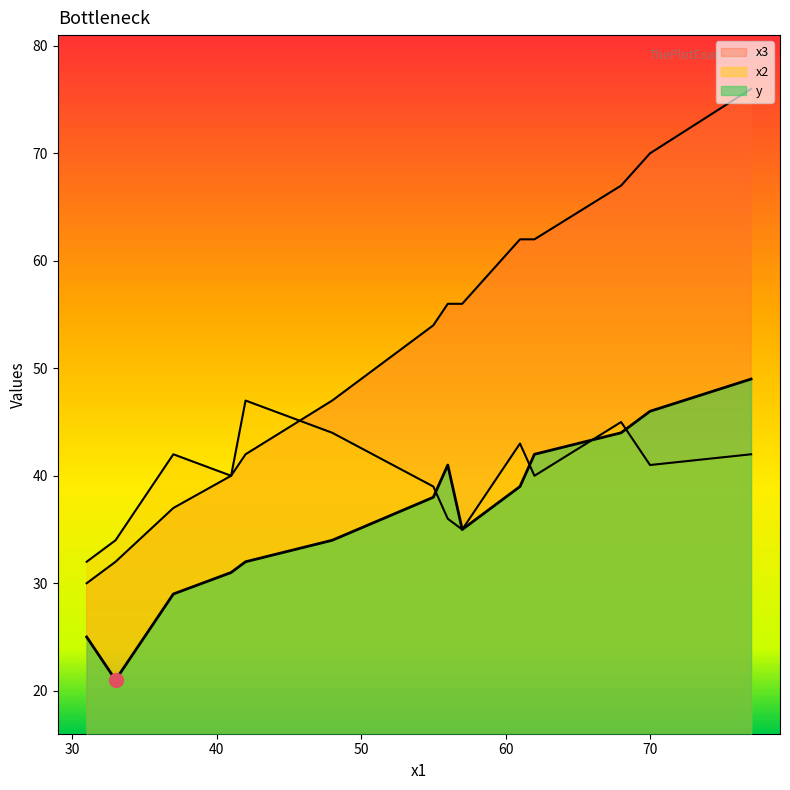

Which series has the largest Y range (max minus min)?

x3